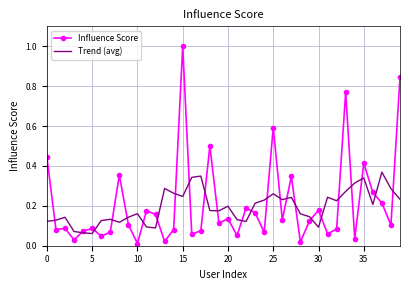

What is the maximum value for Influence Score?

1.0